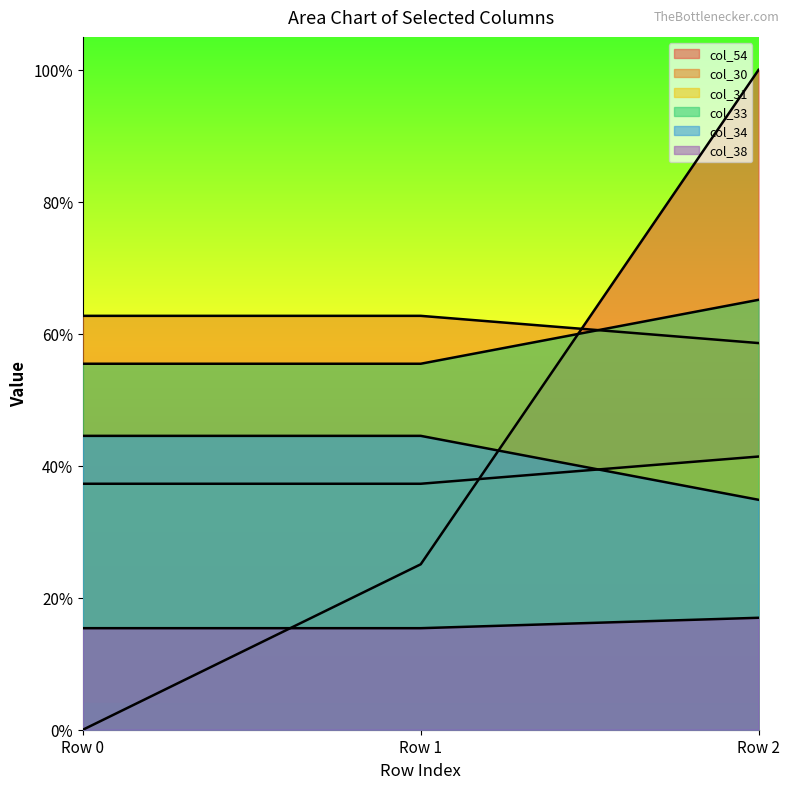

Reading right to left, what are all the values shown in this chart?

col_54: Row 2=1.0	Row 1=0.3	Row 0=0.0
col_30: Row 2=0.6	Row 1=0.6	Row 0=0.6
col_31: Row 2=0.4	Row 1=0.4	Row 0=0.4
col_33: Row 2=0.7	Row 1=0.6	Row 0=0.6
col_34: Row 2=0.3	Row 1=0.4	Row 0=0.4
col_38: Row 2=0.2	Row 1=0.2	Row 0=0.2